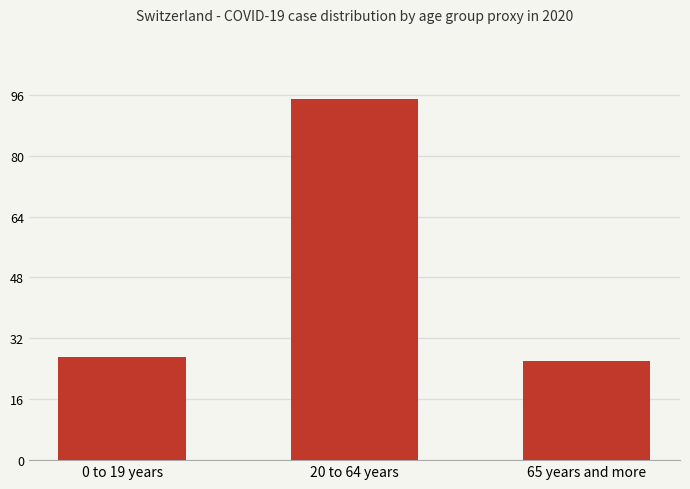

Is it true that the value at 0 to 19 years is 15?

False